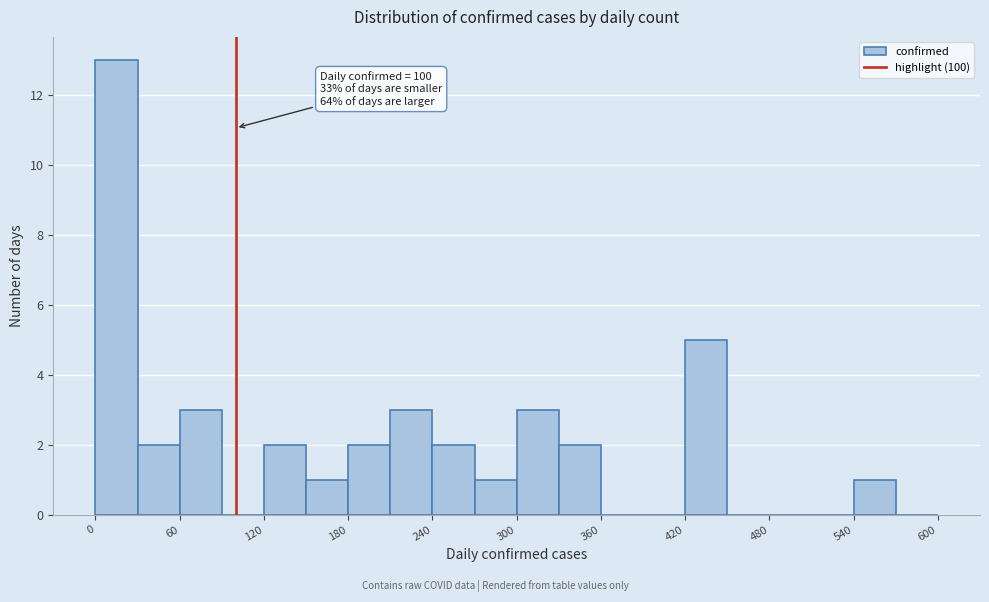

Around what value on the x-axis is the tallest bar? Give the approximate position of its centre, as read against the axis.

20